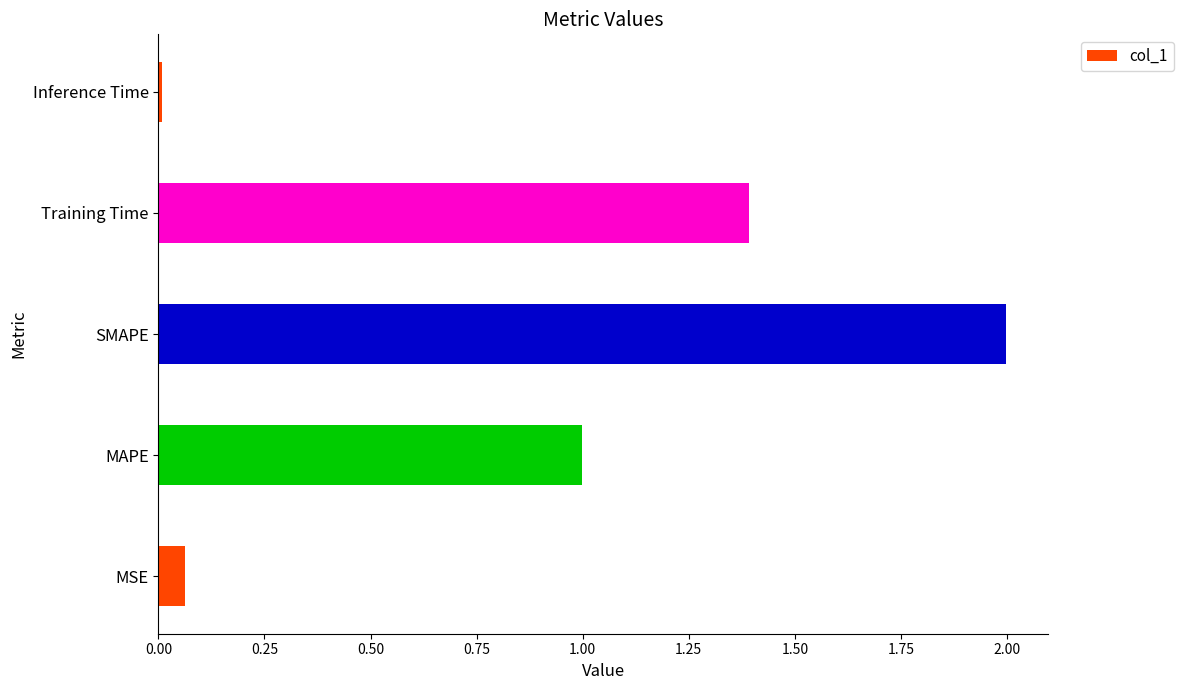

Does the chart contain any negative values?

No